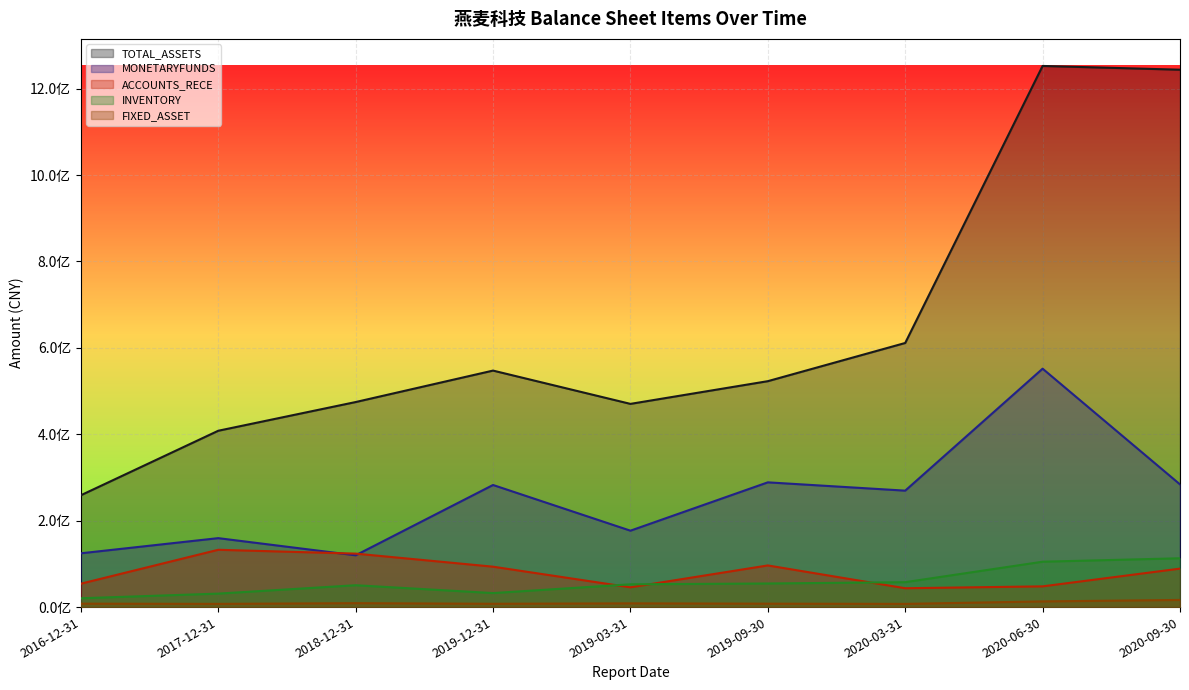

Rank the series by their maximum value, from lowest to highest.

FIXED_ASSET, INVENTORY, ACCOUNTS_RECE, MONETARYFUNDS, TOTAL_ASSETS